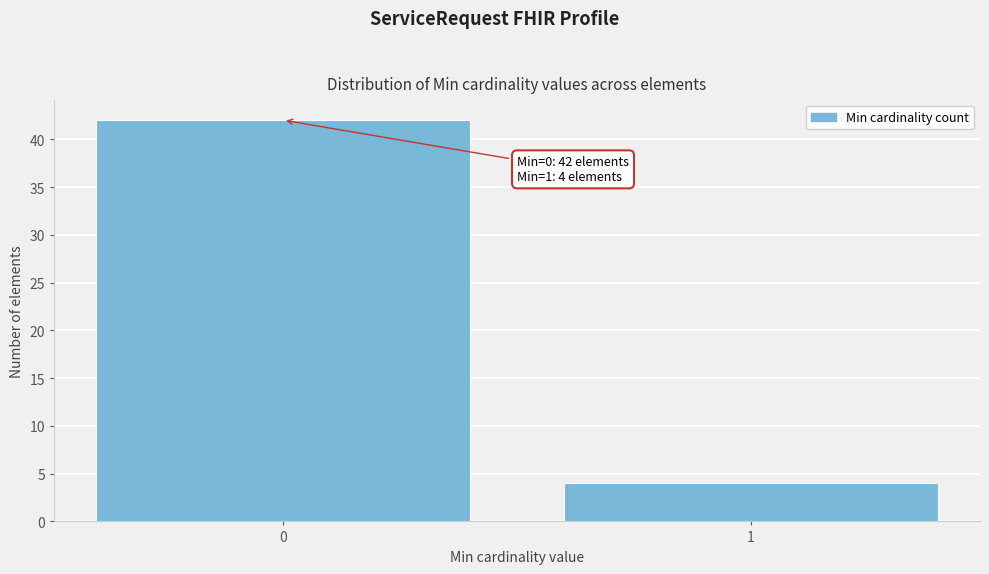

Reading left to right, list all the values displayed in this chart.

0=42	1=4